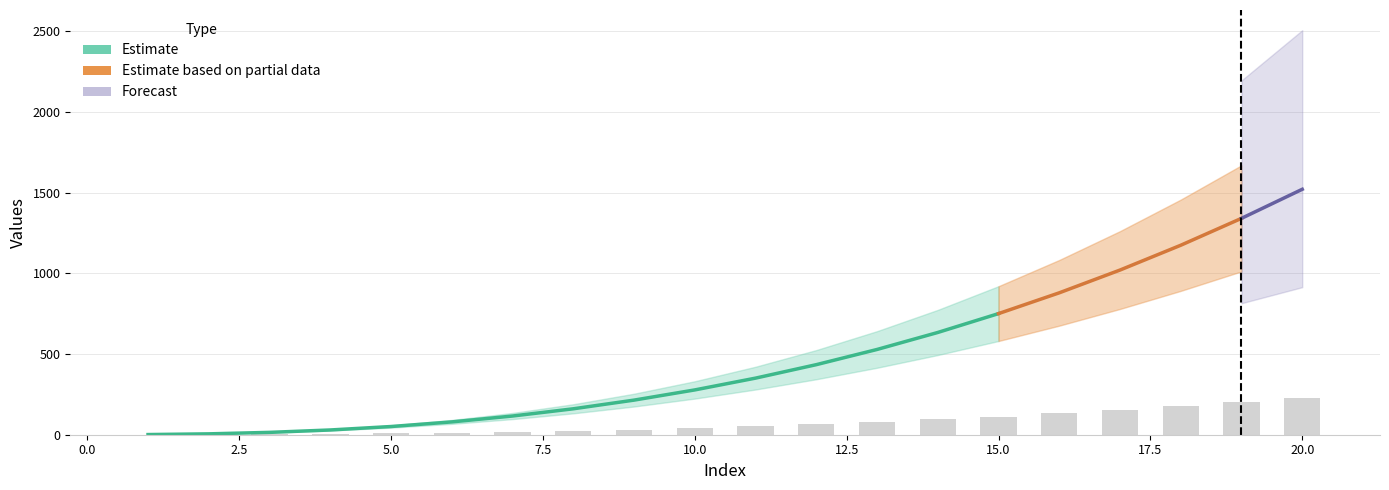

What is the smallest value displayed?

0.1